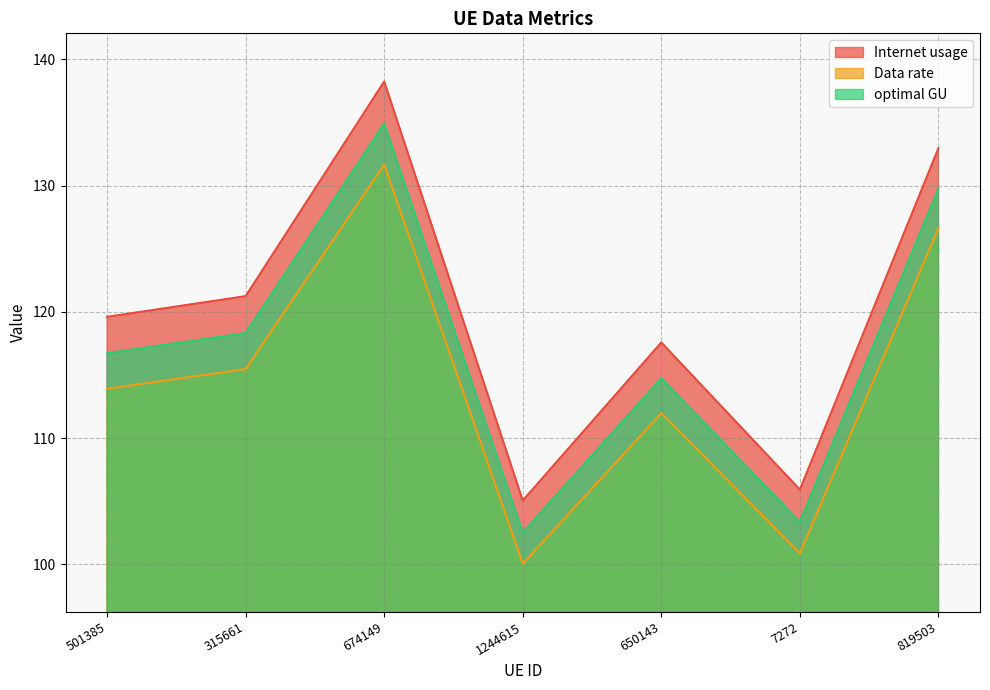

Between 650143 and 7272, which series saw the biggest shift?

Internet usage